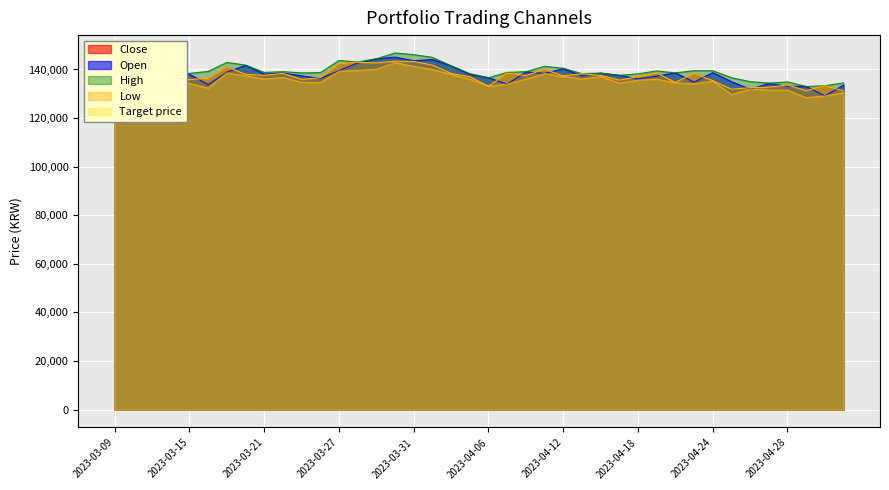

At how many categories does at least one series exceed 139141?

19